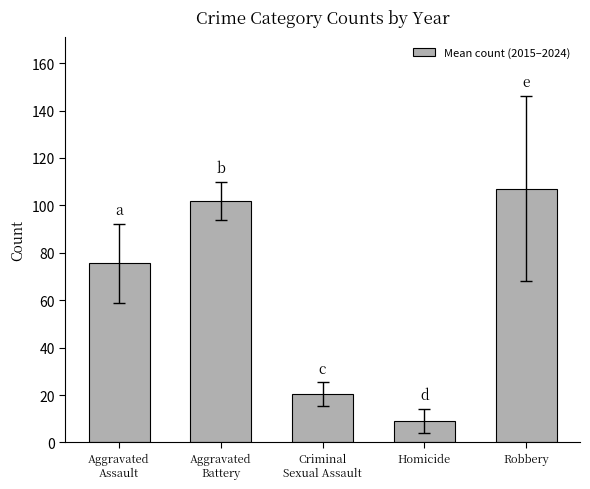

Which has a higher value, Criminal
Sexual Assault or Aggravated
Battery?

Aggravated
Battery